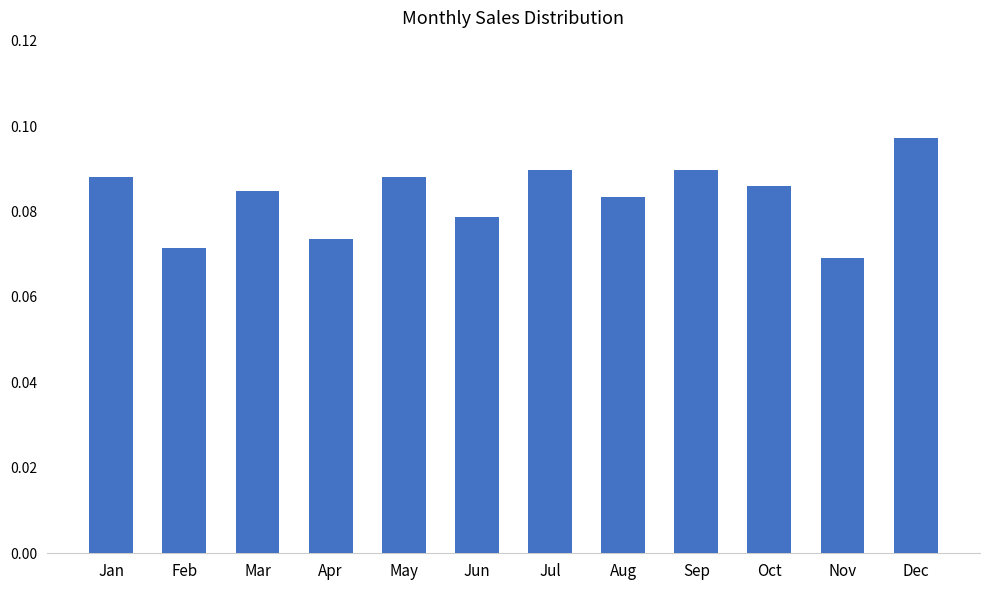

Between Sep and Aug, which is larger?

Sep